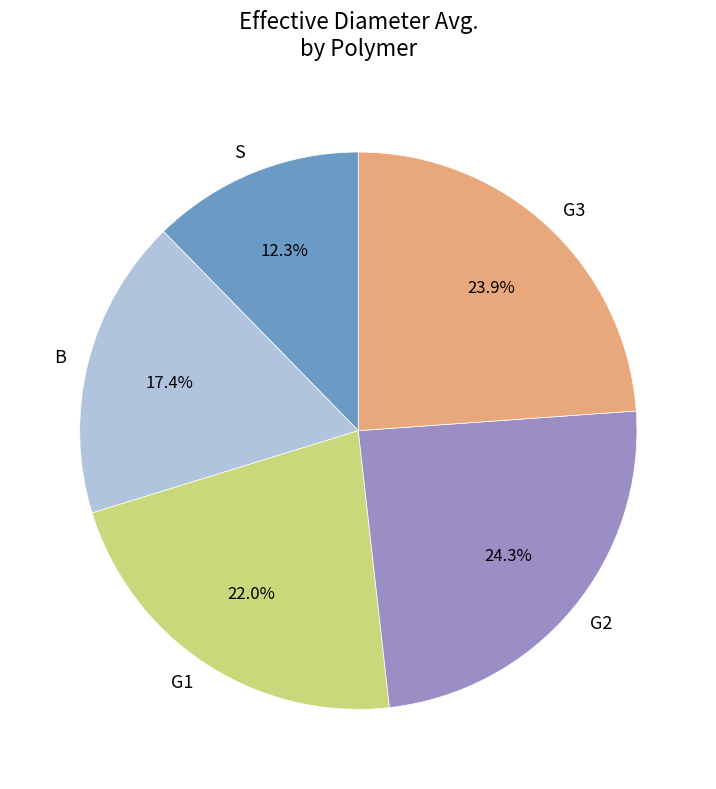

Is it true that G3 is 17% of the pie?

False